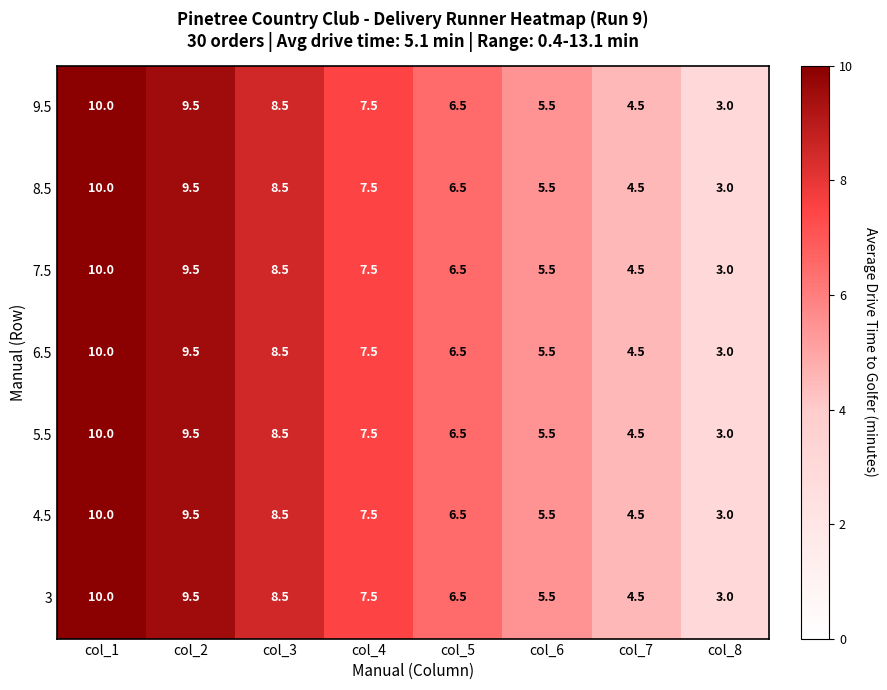

At how many categories does at least one series exceed 6?

5